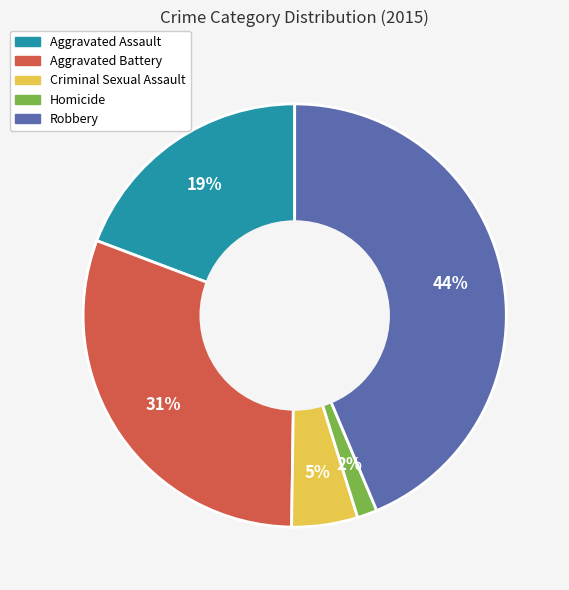

To the nearest percent, what is the difference between the largest and smallest slice percentages?

42%